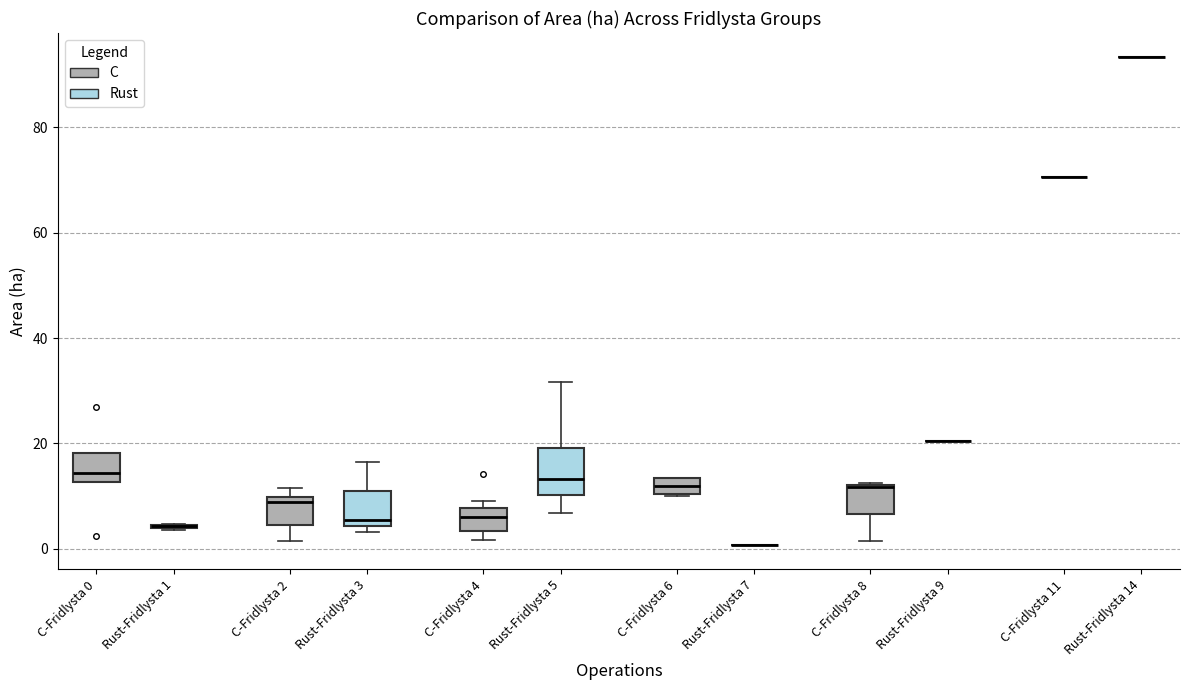

Reading left to right, transcribe this box plot: for each box, give where its median line is, the range the box spans, and where its two whiskers end, as read against the y-axis. The values are not printed on the chart, so give them approximately, as read against the axis.

C-Fridlysta 0 (C): median 14, box 12 to 18, whiskers 12 to 18
C-Fridlysta 0 (Rust): box collapsed to a line at 4, whiskers 4 to 4
C-Fridlysta 2 (C): median 8, box 4 to 10, whiskers 2 to 12
C-Fridlysta 2 (Rust): median 6, box 4 to 10, whiskers 4 (just below the box's lower edge) to 16
C-Fridlysta 4 (C): median 6, box 4 to 8, whiskers 2 to 10
C-Fridlysta 4 (Rust): median 14, box 10 to 20, whiskers 6 to 32
C-Fridlysta 6 (C): median 12, box 10 to 14, whiskers 10 to 14
C-Fridlysta 6 (Rust): box collapsed to a line at 0, whiskers 0 to 0
C-Fridlysta 8 (C): median 12 (drawn on the box's upper edge), box 6 to 12, whiskers 2 to 12
C-Fridlysta 8 (Rust): box collapsed to a line at 20, whiskers 20 to 20
C-Fridlysta 11 (C): box collapsed to a line at 70, whiskers 70 to 70
C-Fridlysta 11 (Rust): box collapsed to a line at 94, whiskers 94 to 94